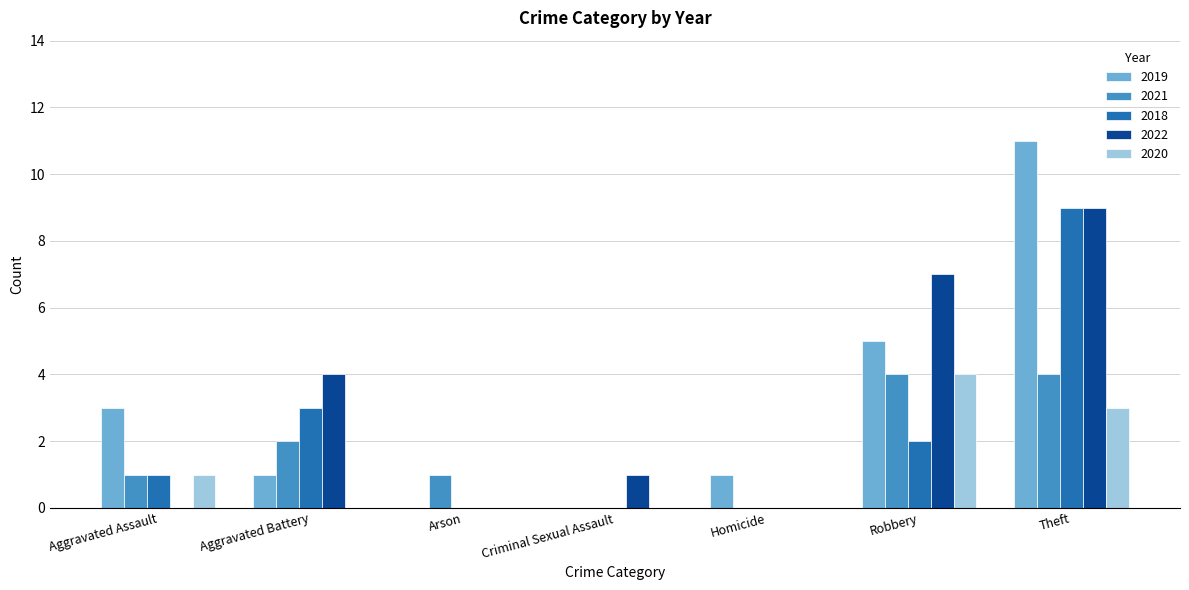

What is the average value of the 2019 series?

3